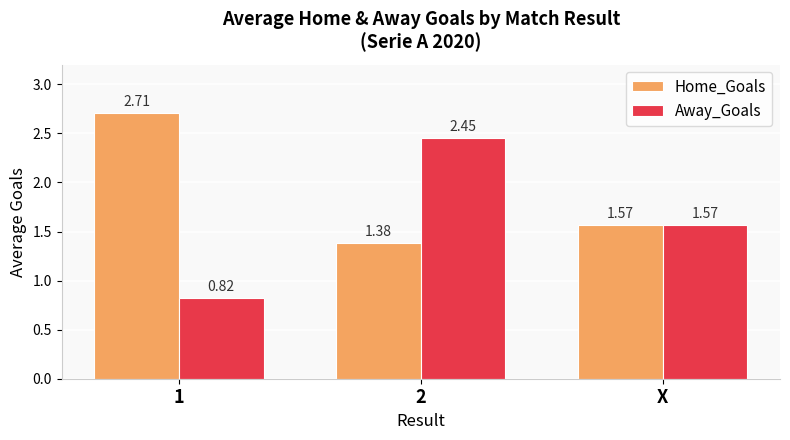

What is the total value across all series at 2?

3.8